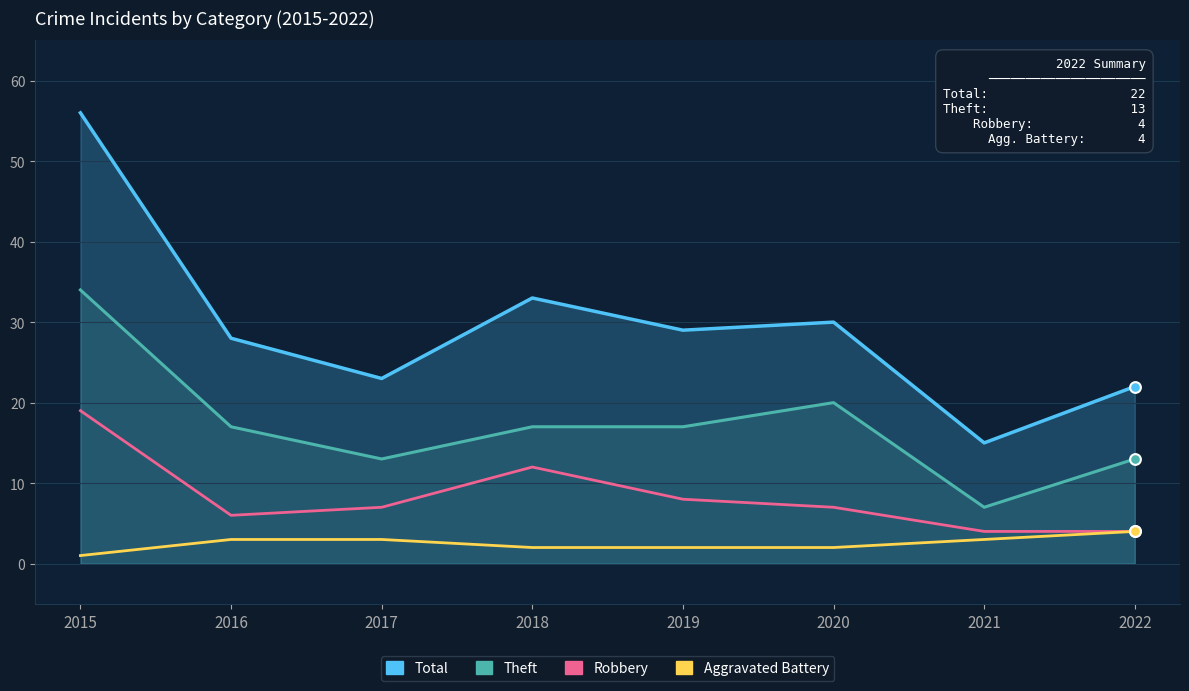

Which series has the largest Y range (max minus min)?

Total